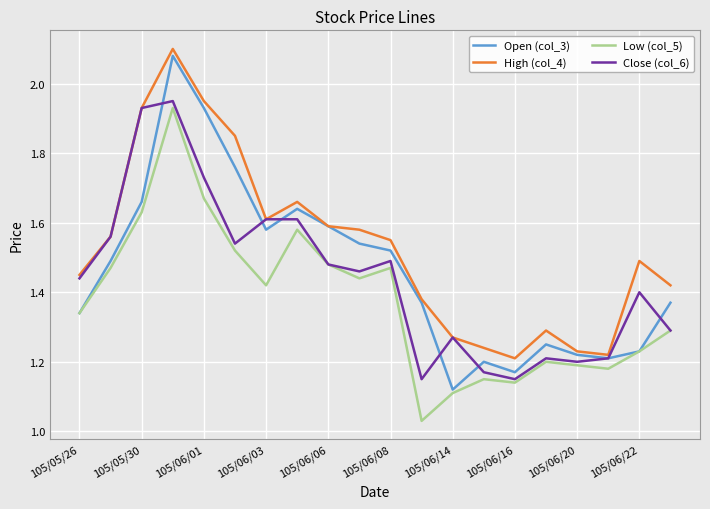

Which series has the largest total across all categories?

High (col_4)